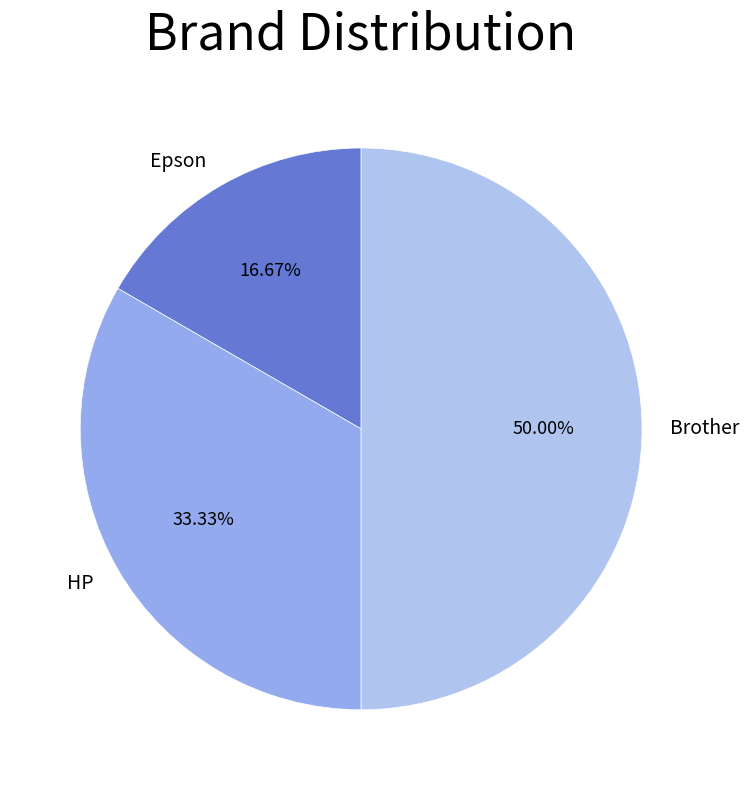

What percentage is NOT represented by HP?

66.7%